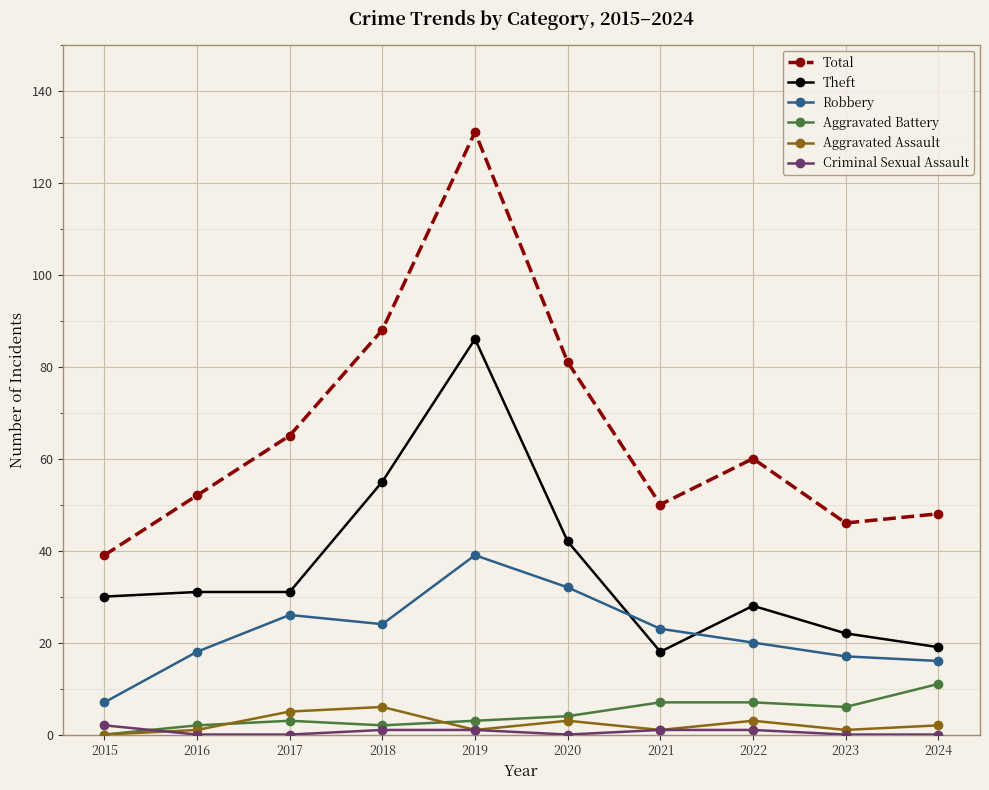

Which series has the largest range (max minus min)?

Total